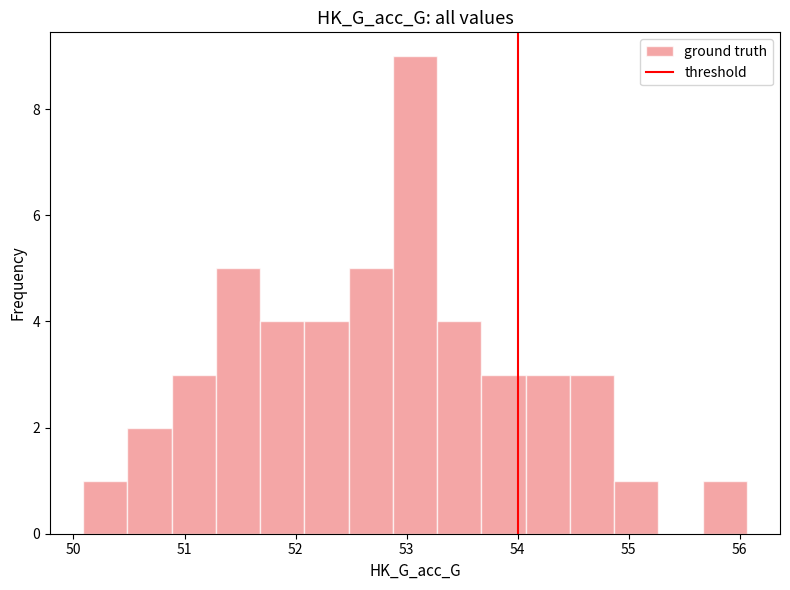

Read against the x-axis, roughly where is the centre of the tallest bar?

53.1